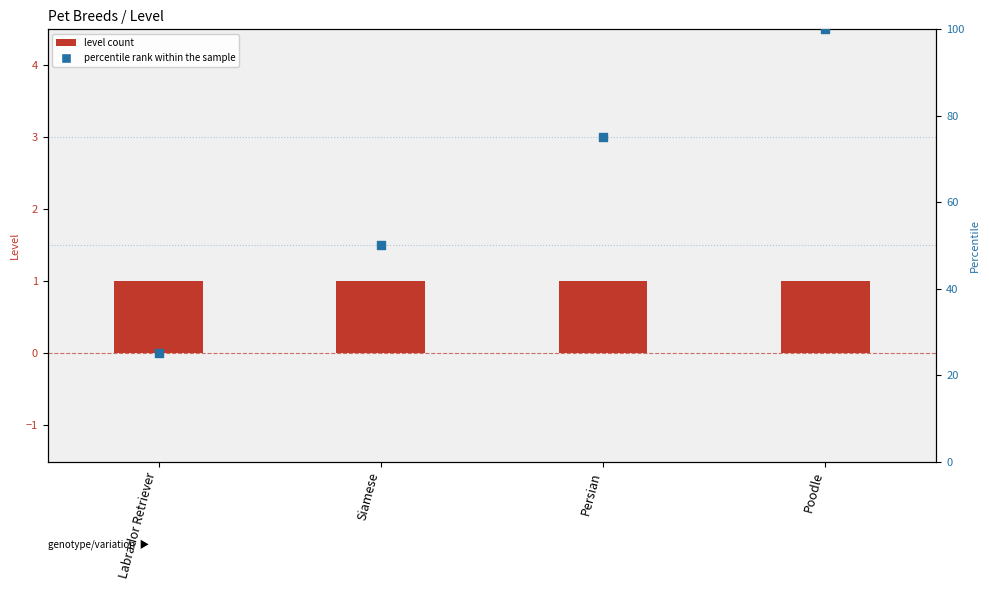

At which category is the sum across all series the highest?

Poodle